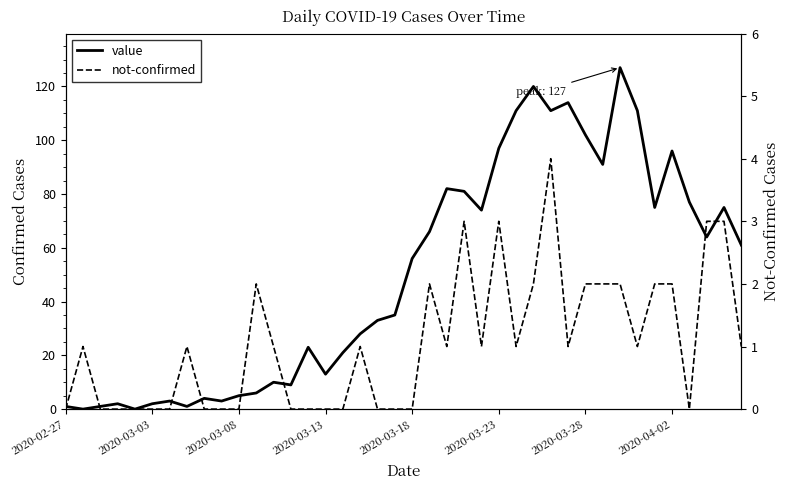

What is the difference between the second highest and second lowest values in the not-confirmed series?

3